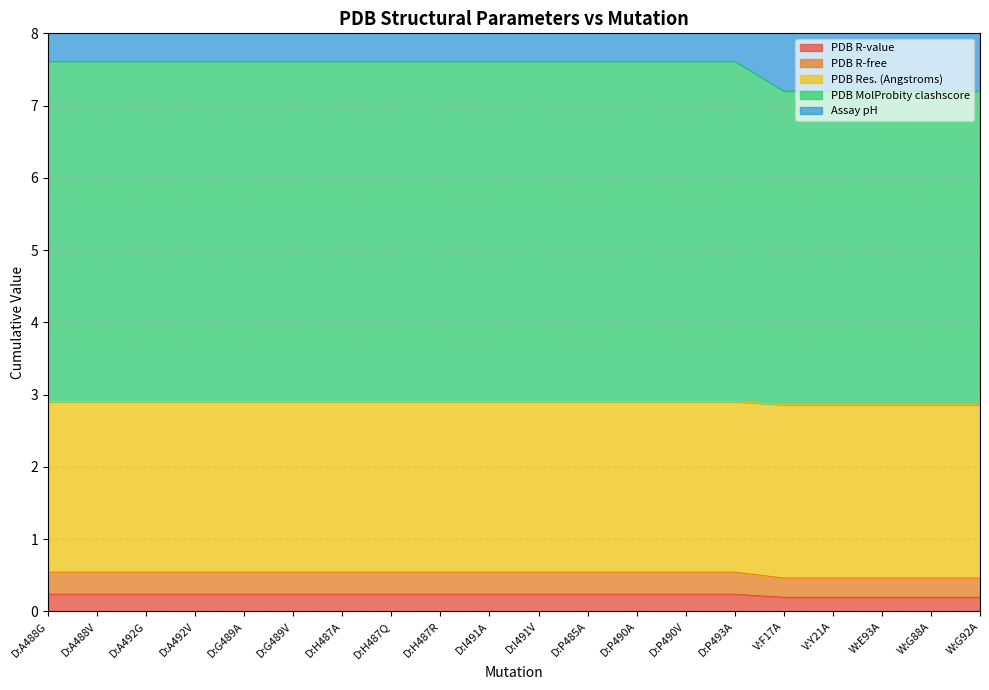

How many distinct data groups are displayed?

5